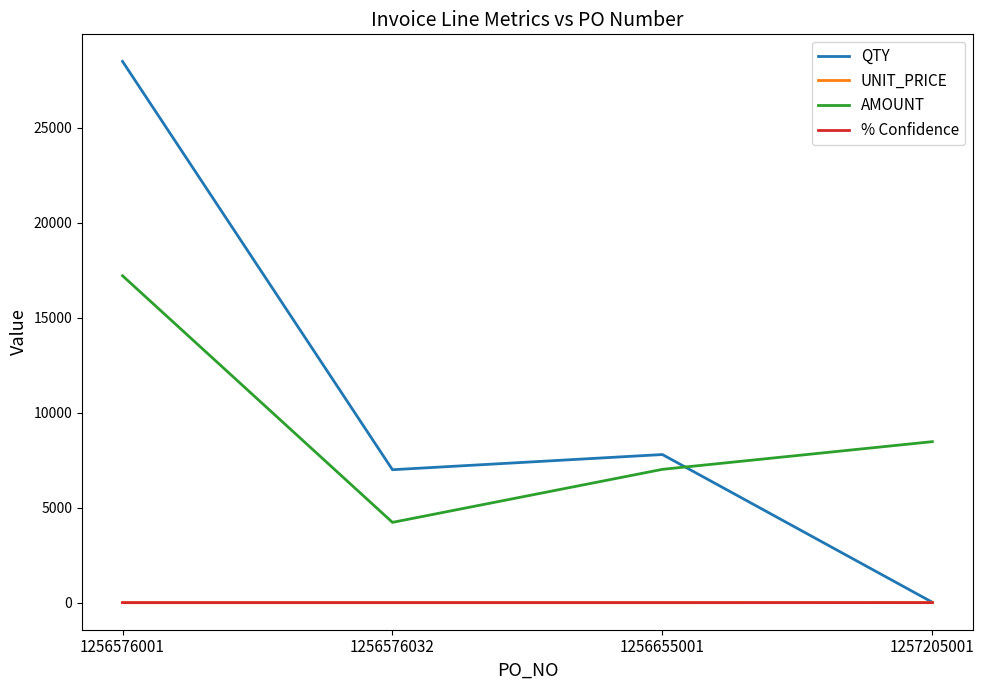

Rank the categories by AMOUNT value from highest to lowest.

1256576001, 1257205001, 1256655001, 1256576032